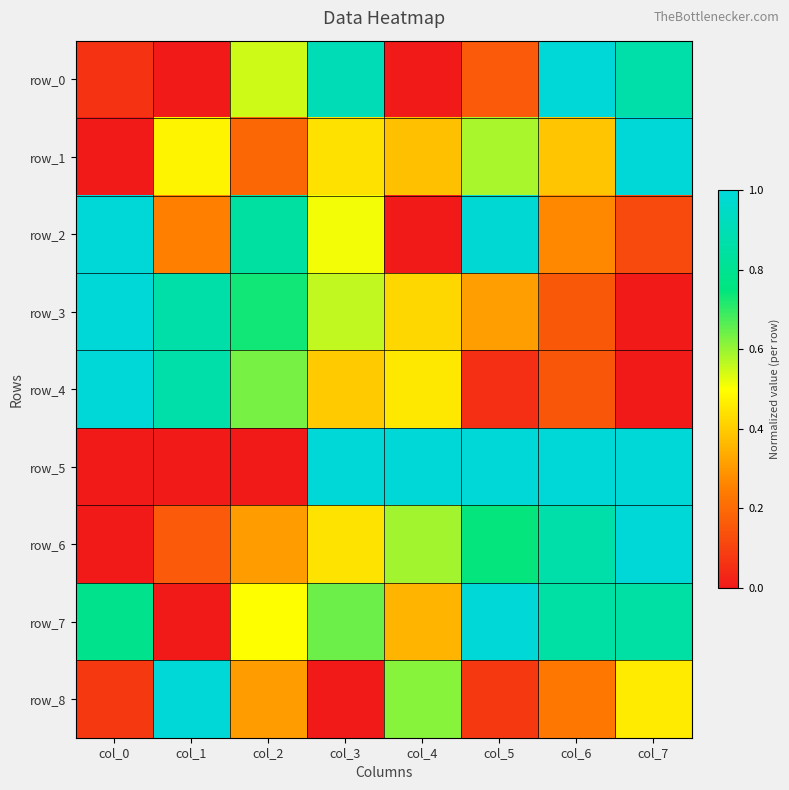

List the labels in order of row_0 value, largest first.

col_6, col_3, col_7, col_2, col_5, col_0, col_1, col_4